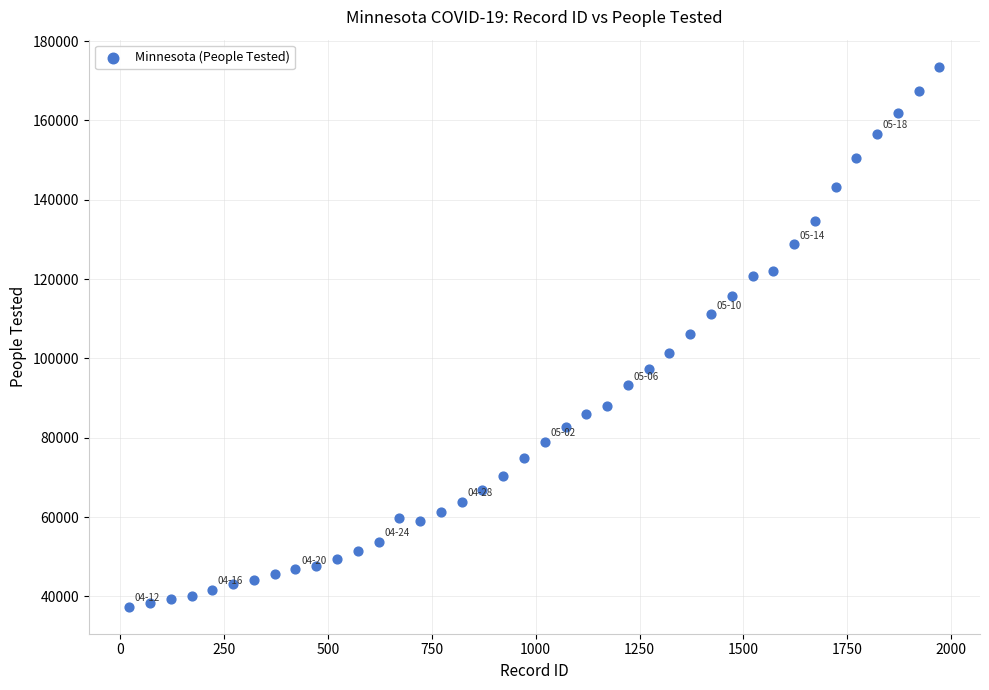

What is the range of Y values (max minus min)?

136135